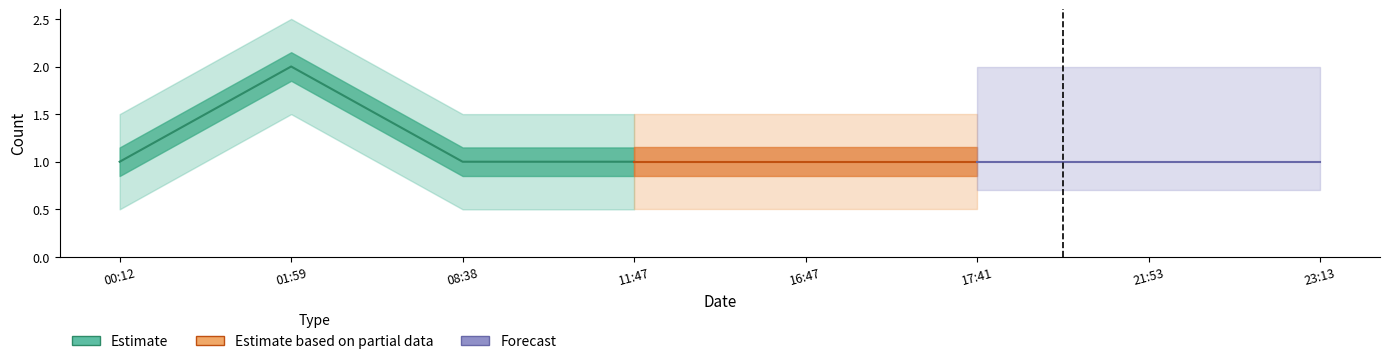

Is this an area chart (filled region under the line)?

No